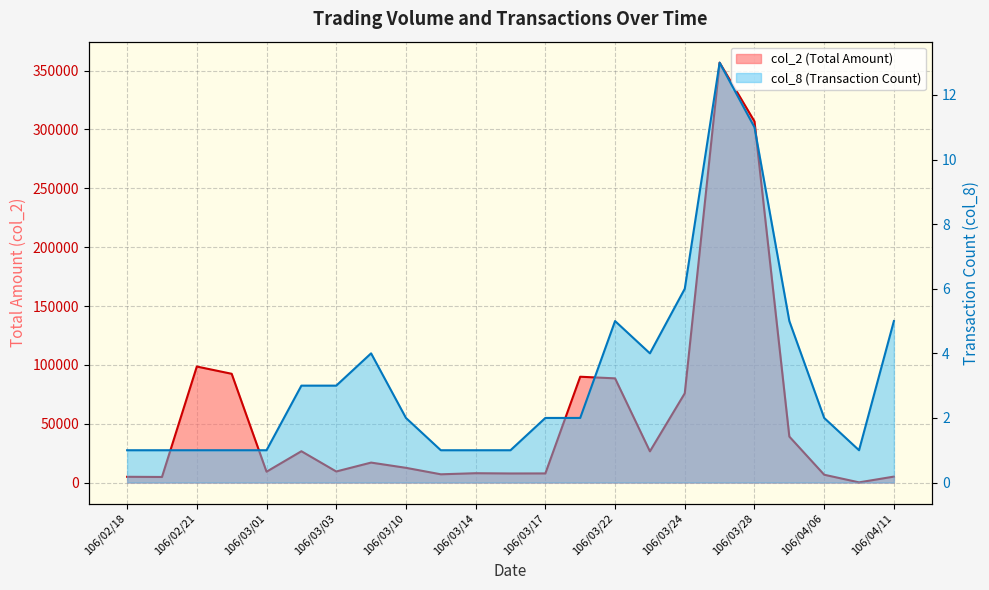

What is the spread (max minus min) of values at 106/03/13?

6999